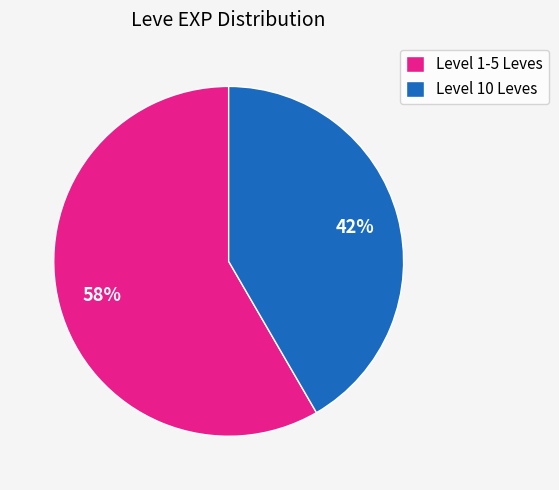

Is the sum of Level 10 Leves and Level 1-5 Leves greater than half?

Yes